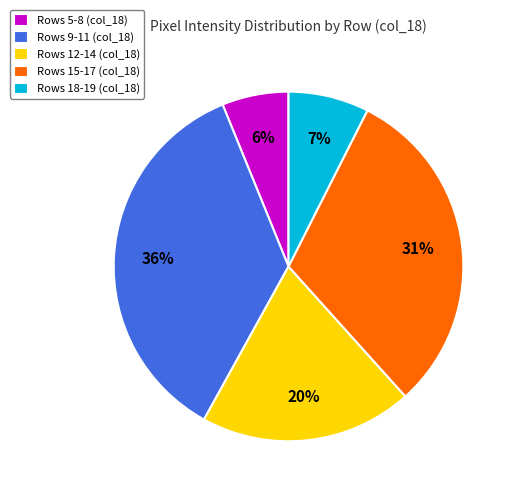

Does any single category account for the majority?

No